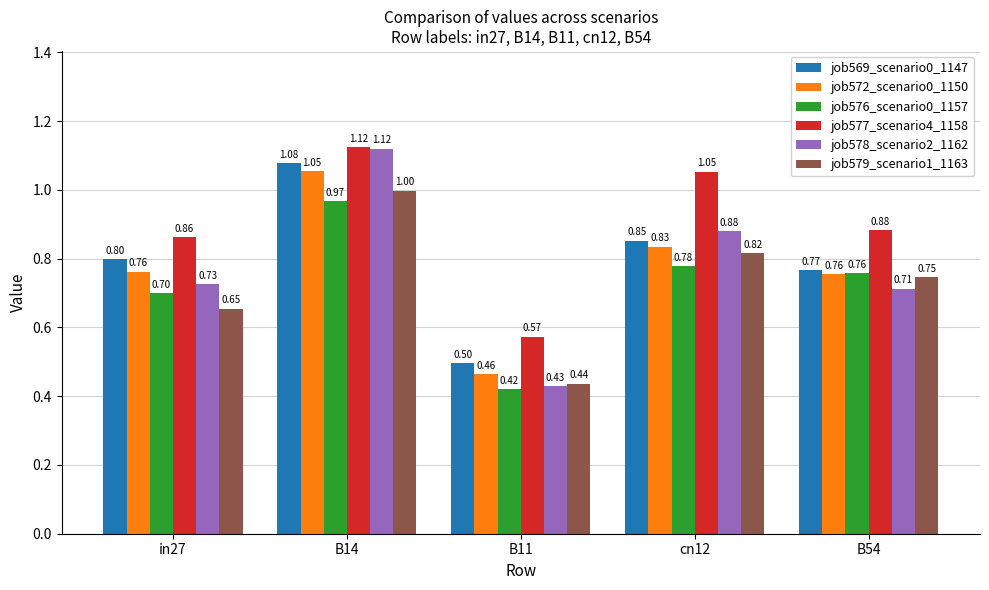

At in27, list the series in order from smallest to largest.

job579_scenario1_1163, job576_scenario0_1157, job578_scenario2_1162, job572_scenario0_1150, job569_scenario0_1147, job577_scenario4_1158